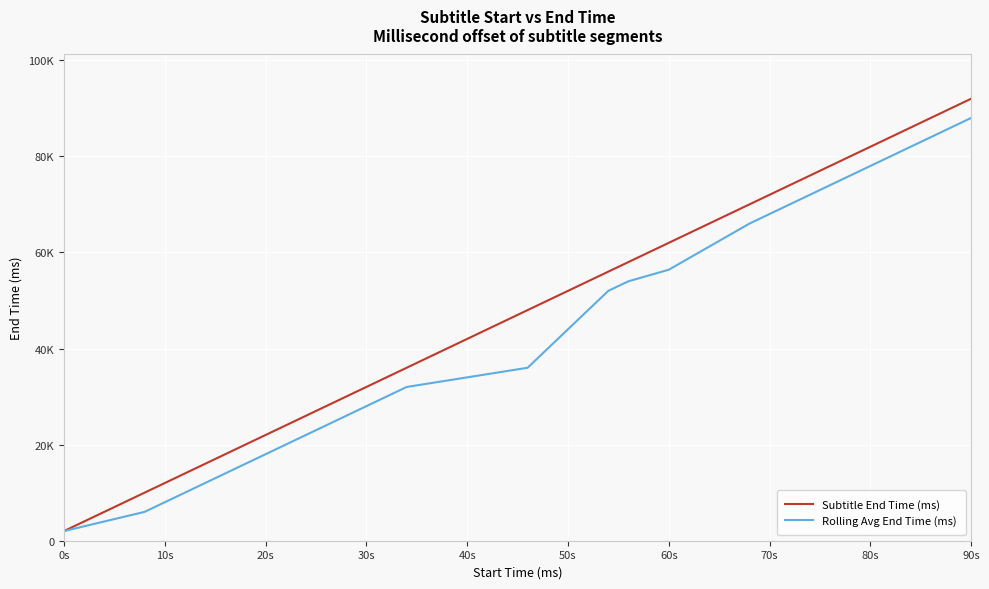

At which category is the sum across all series the highest?

90s